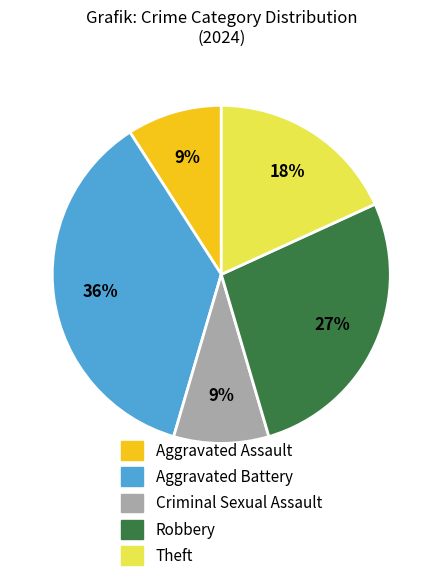

Which slice is the largest?

Aggravated Battery